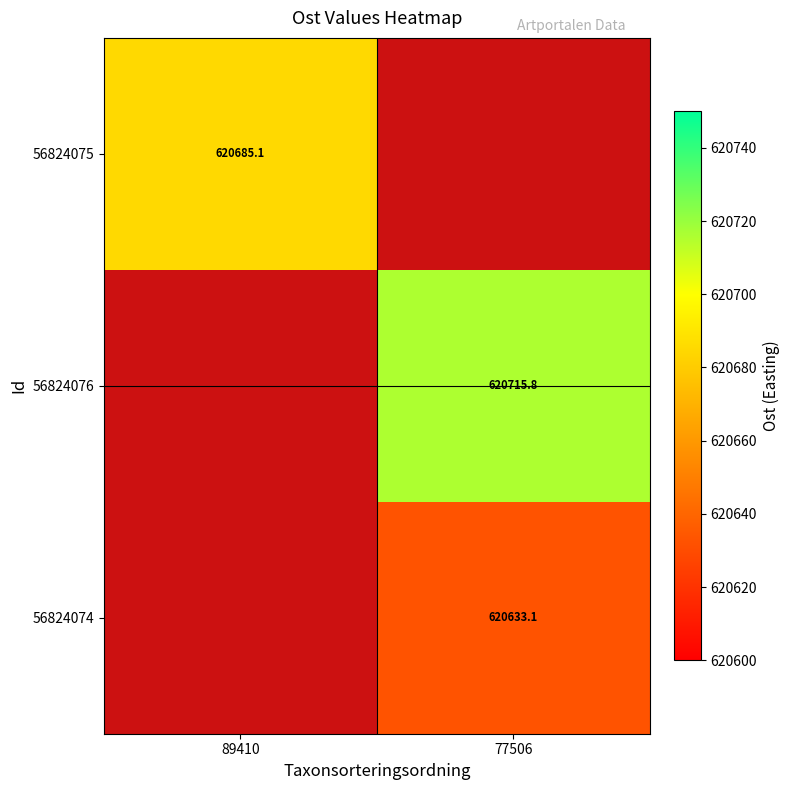

How many series are shown in this chart?

3